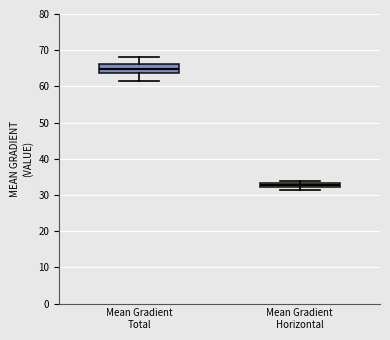

Which box's median line is the lowest?

Mean Gradient Horizontal